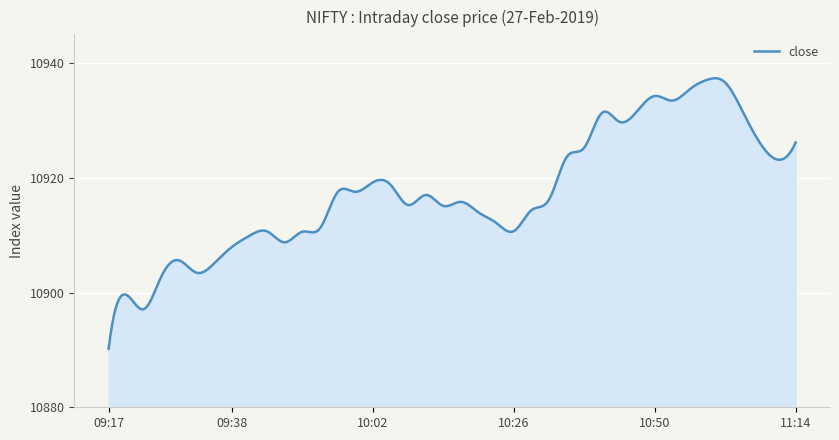

What is the greatest value displayed?

10937.3